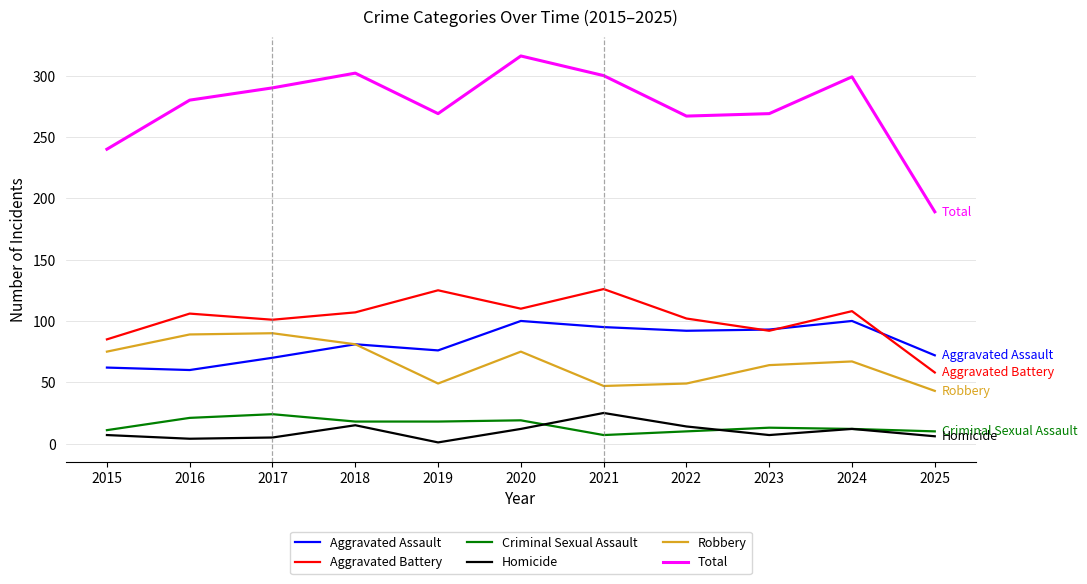

What is the difference between the Aggravated Battery values at 2024 and 2016?

2